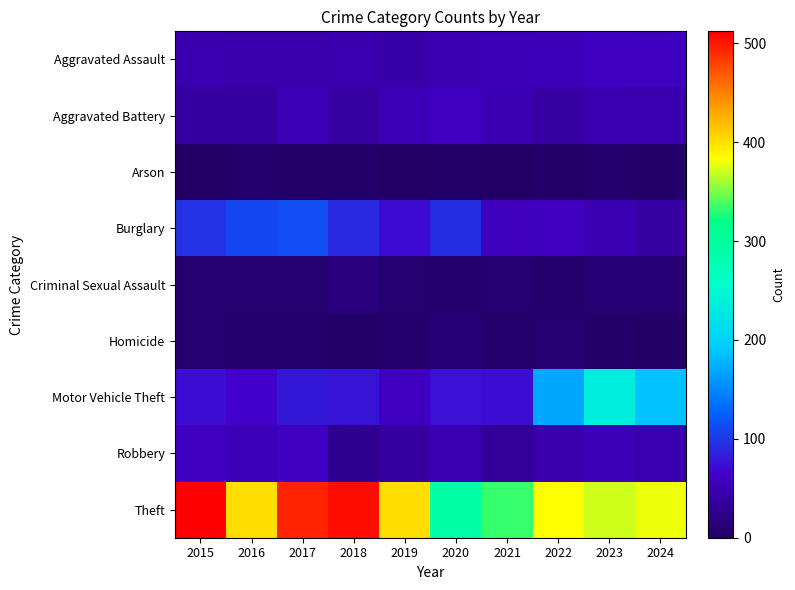

At which category is the sum across all series the highest?

2017